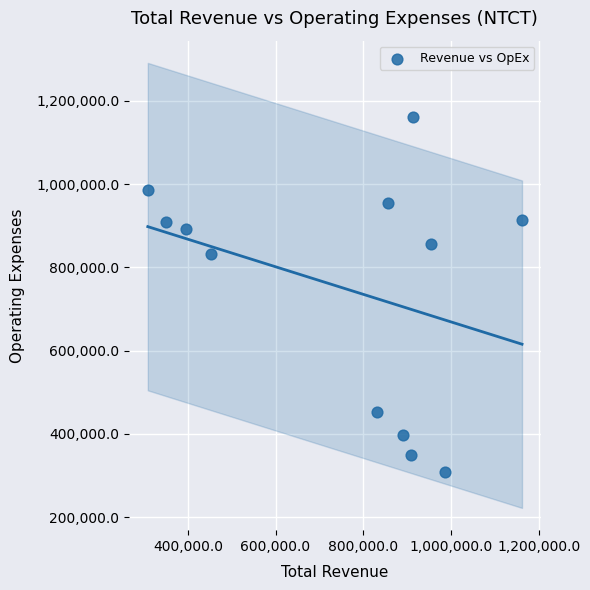

What Y value in the scatter plot is closest to 735400?

831300